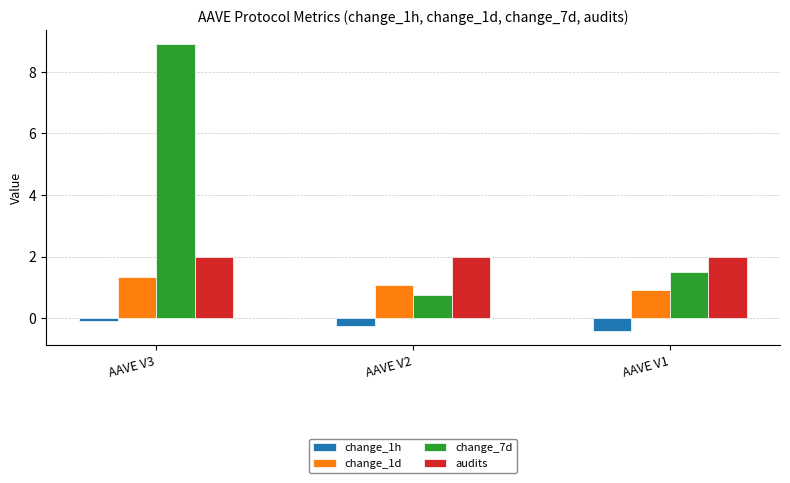

At which label does change_7d reach its minimum?

AAVE V2